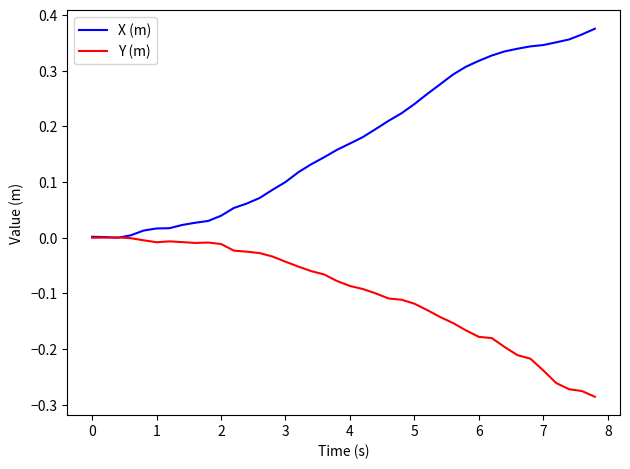

Count the number of data series in this chart.

2